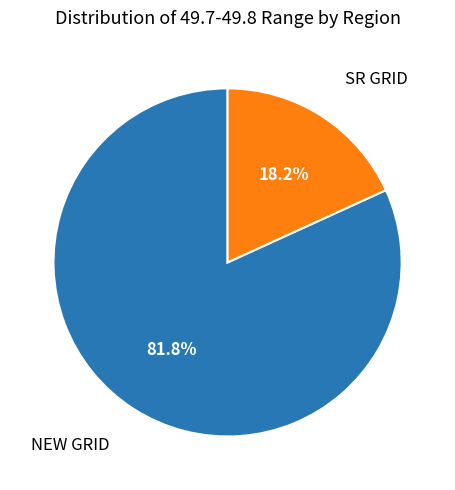

How many segments does this pie chart have?

2